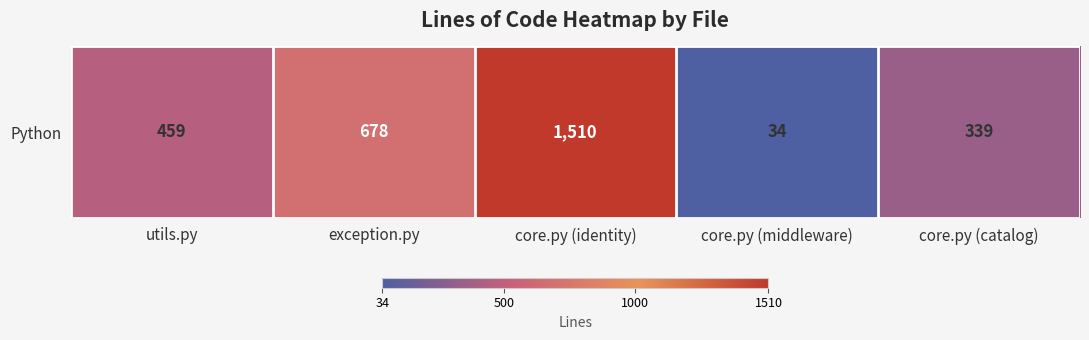

At which label does the data first exceed 459?

exception.py